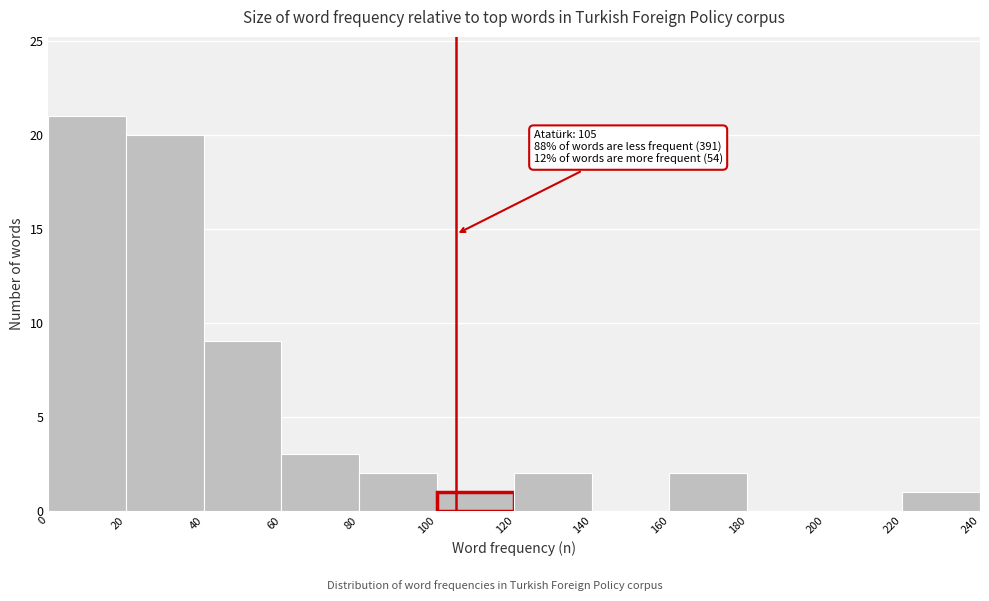

Which range on the x-axis has the tallest bar?

0 to 20